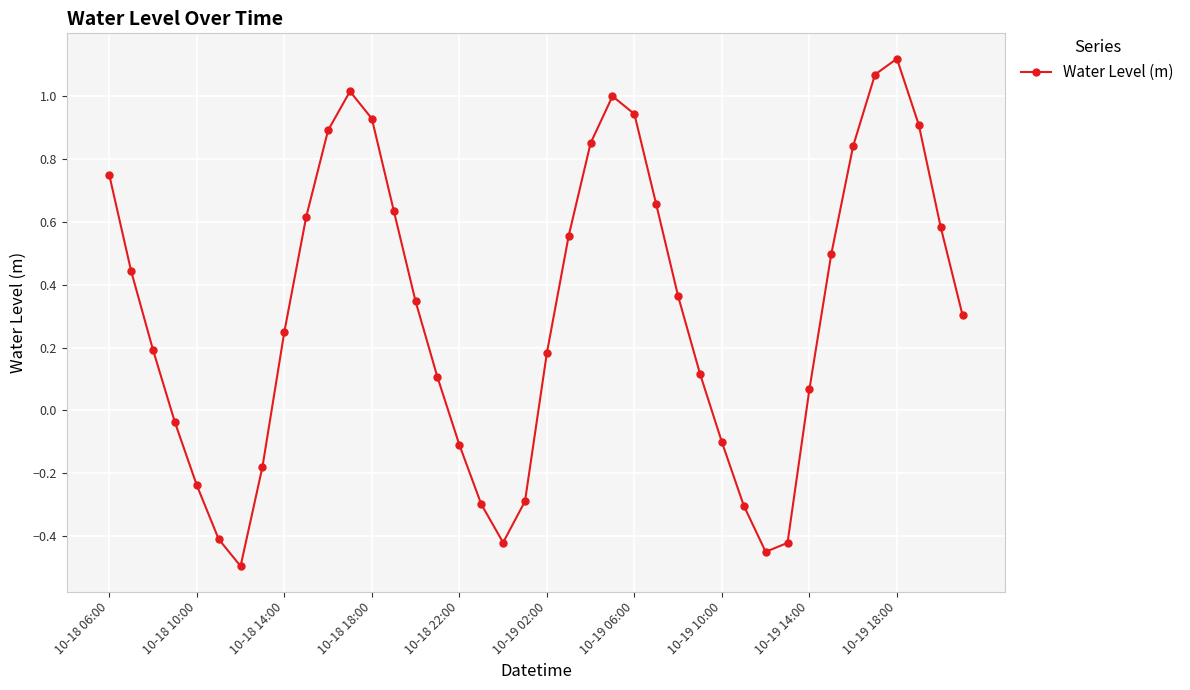

How many categories are shown in the chart?

40